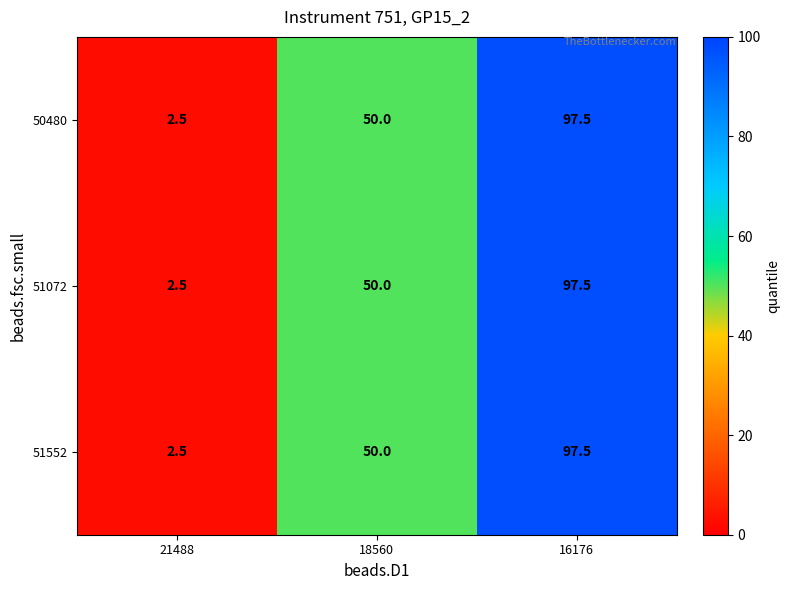

What is the difference between the 51072 values at 18560 and 16176?

47.5